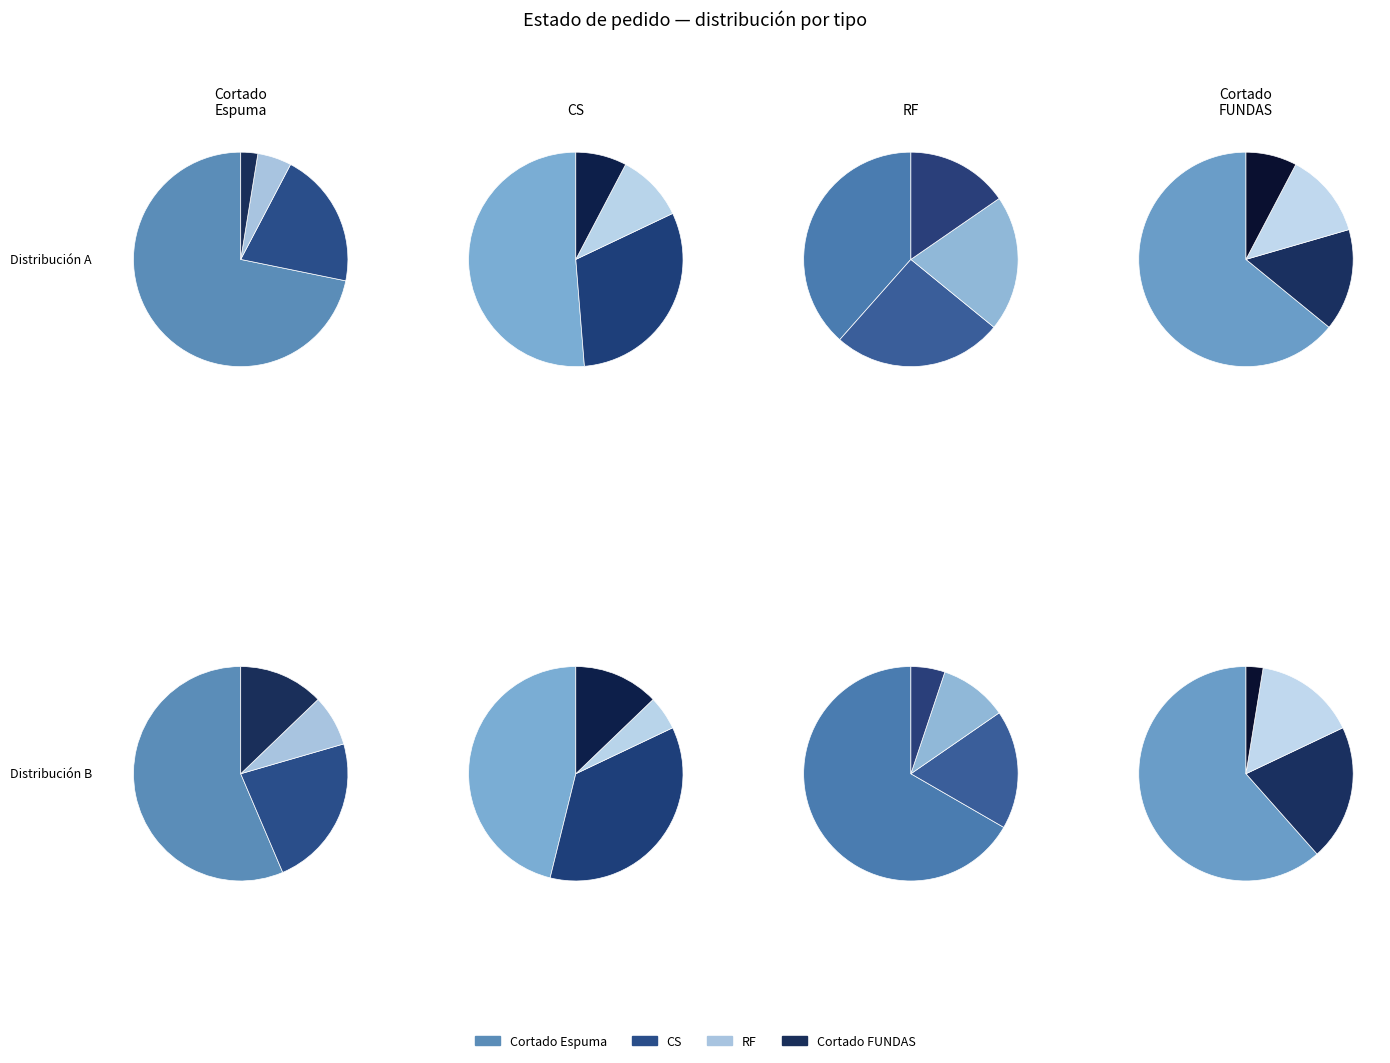

What percentage is the RF slice, to the nearest percent?

5%